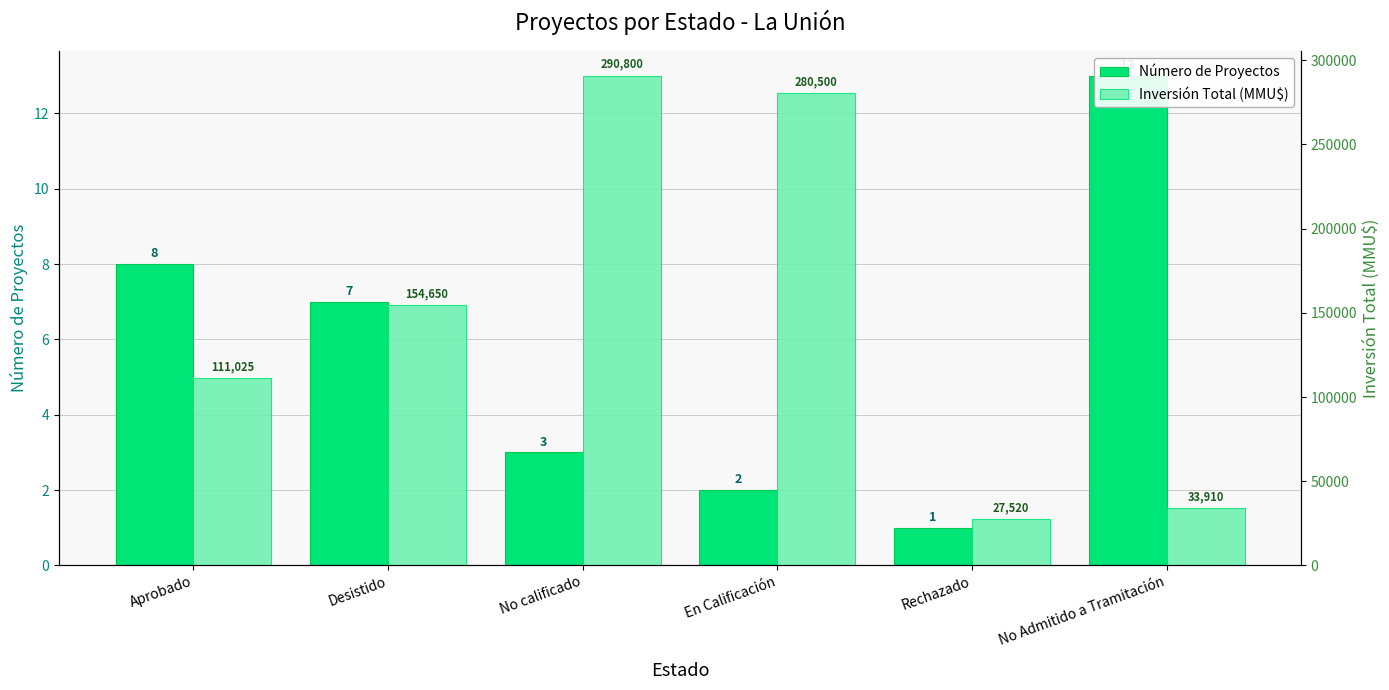

What is the total value across all series at No Admitido a Tramitación?

33923